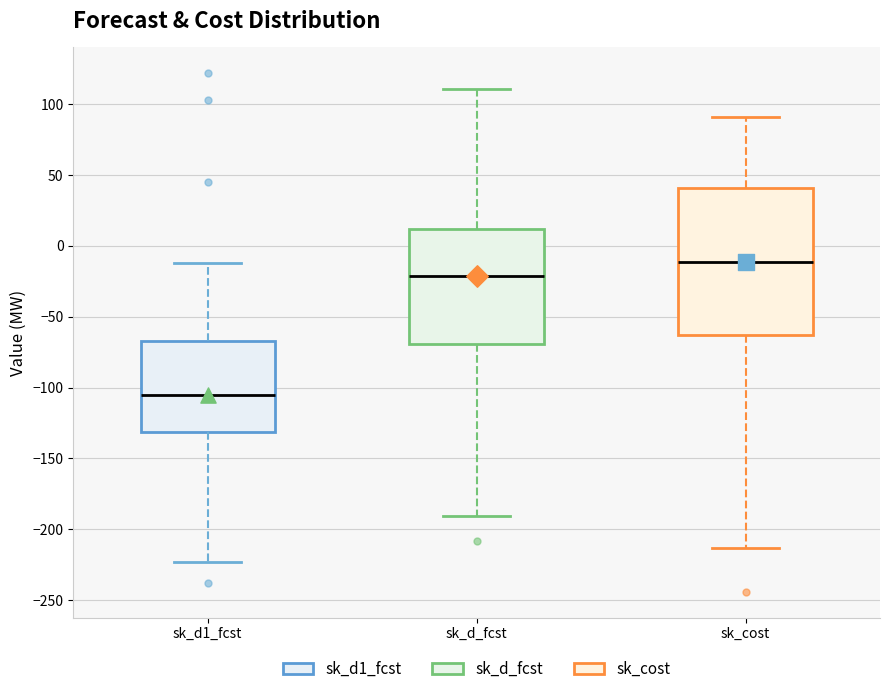

Where does the lower whisker of the box for sk_d_fcst end on the y-axis? The values are not printed on the chart, so give them approximately, as read against the axis.

-190